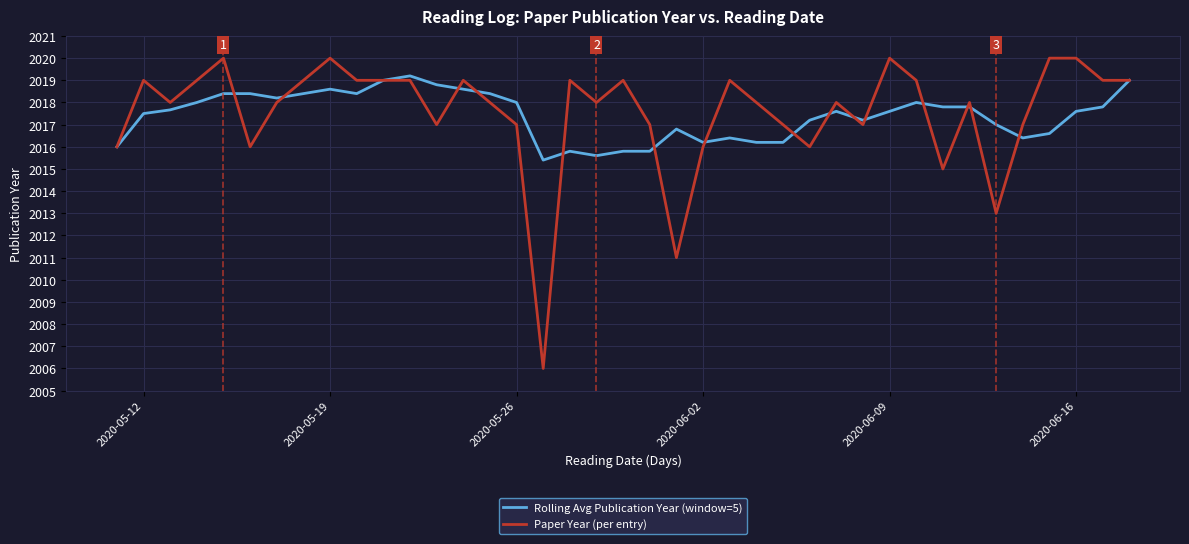

What is the greatest value displayed?

2020.0